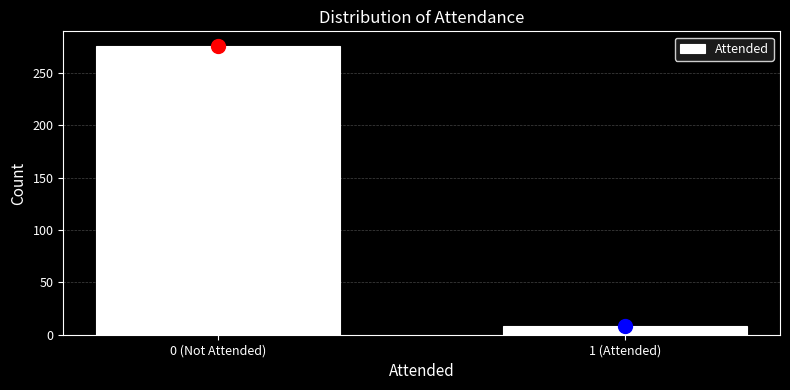

Reading left to right, list all the values displayed in this chart.

0 (Not Attended)=276	1 (Attended)=8